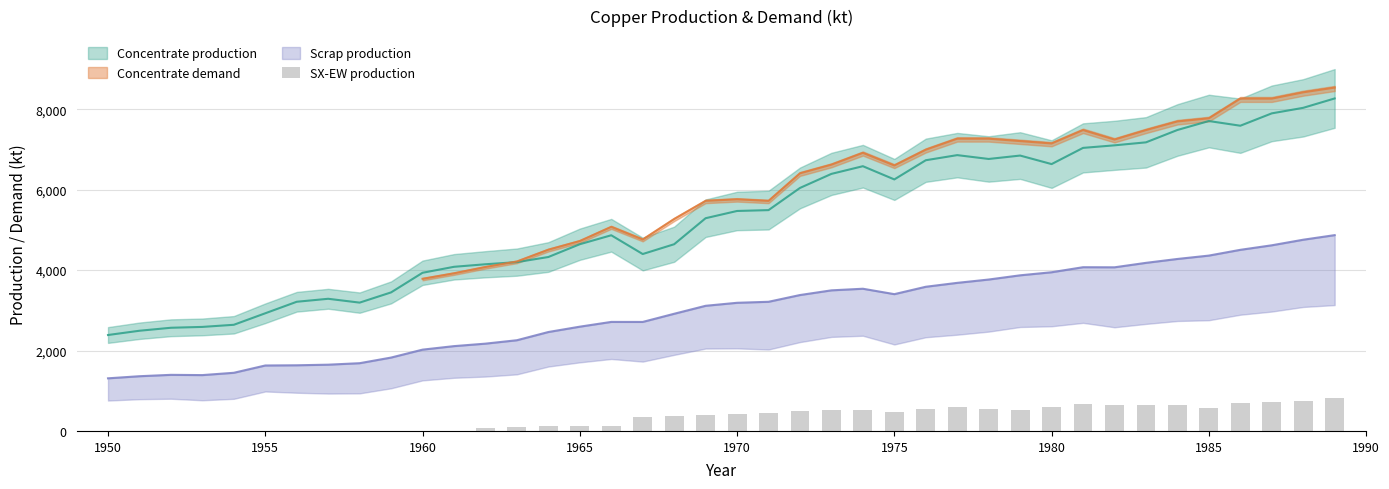

How many categories are shown in the chart?

40